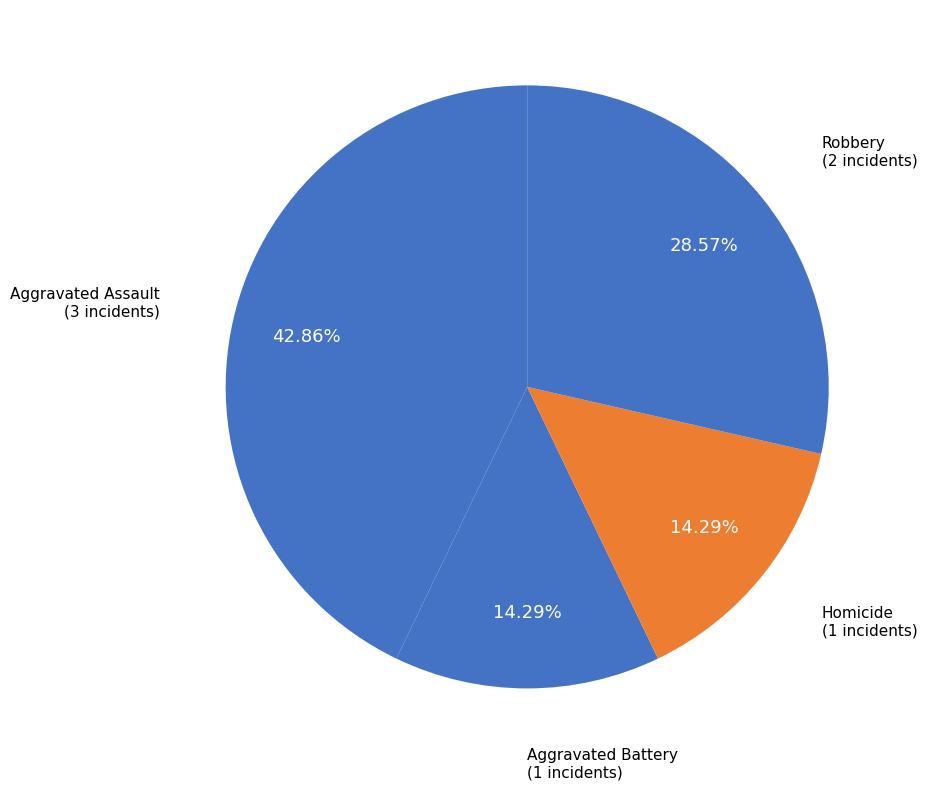

How many slices are in this pie chart?

4